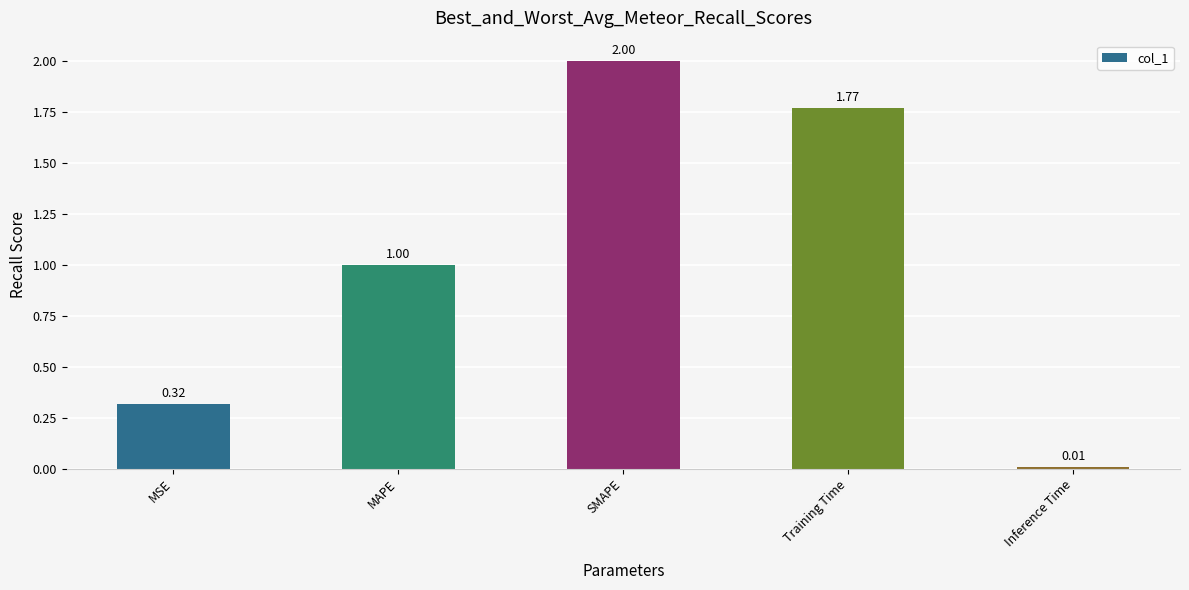

What is the value of the 3rd bar from the left?

2.0